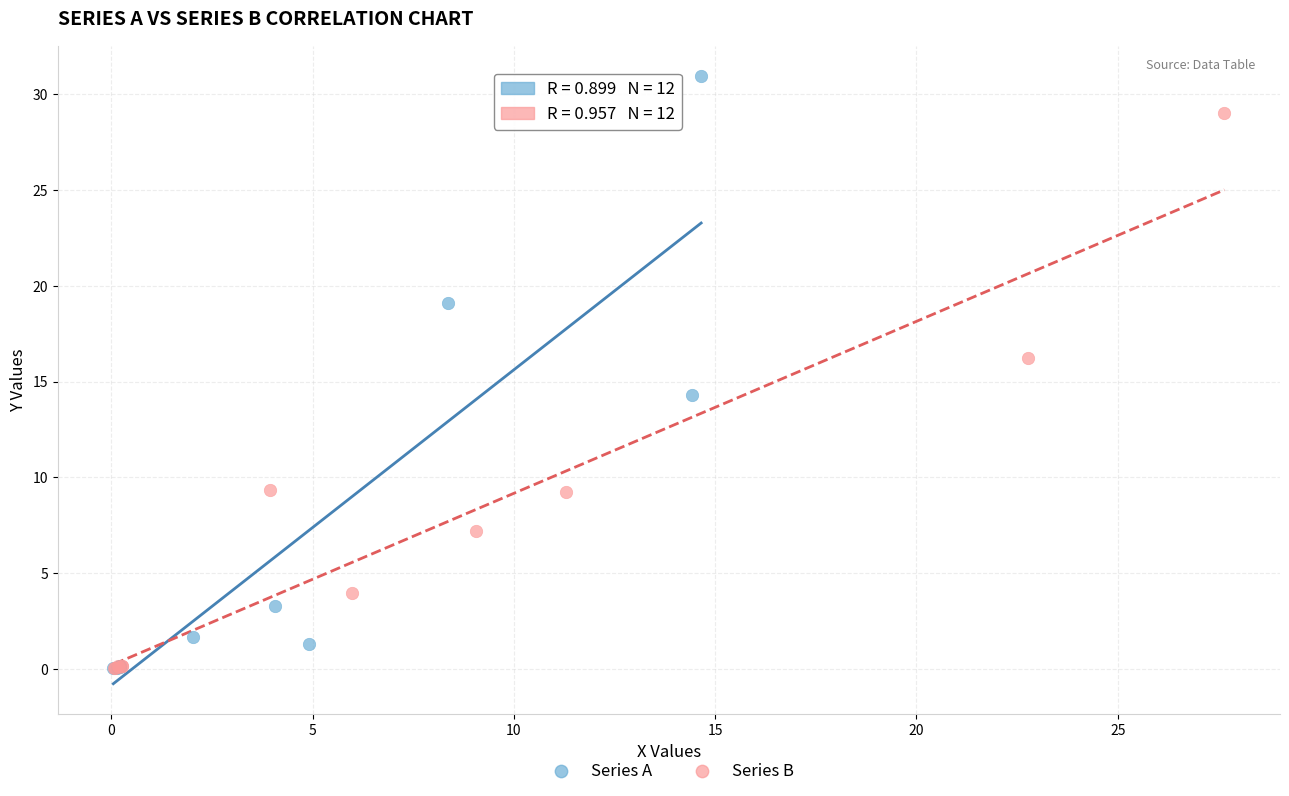

Which series reaches the maximum Y coordinate?

Series A